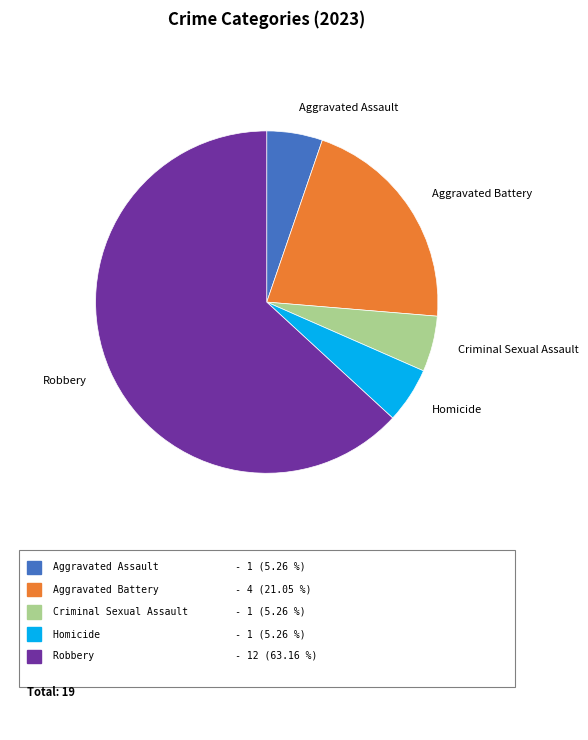

Is there any slice that represents more than half of the pie?

Yes